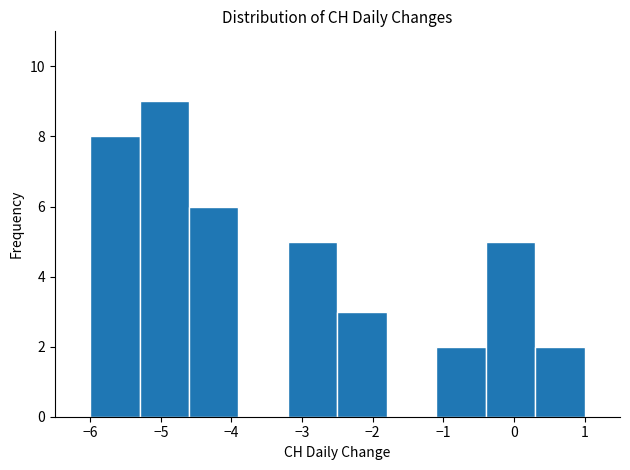

Which range on the x-axis has the tallest bar?

-5.3 to -4.6